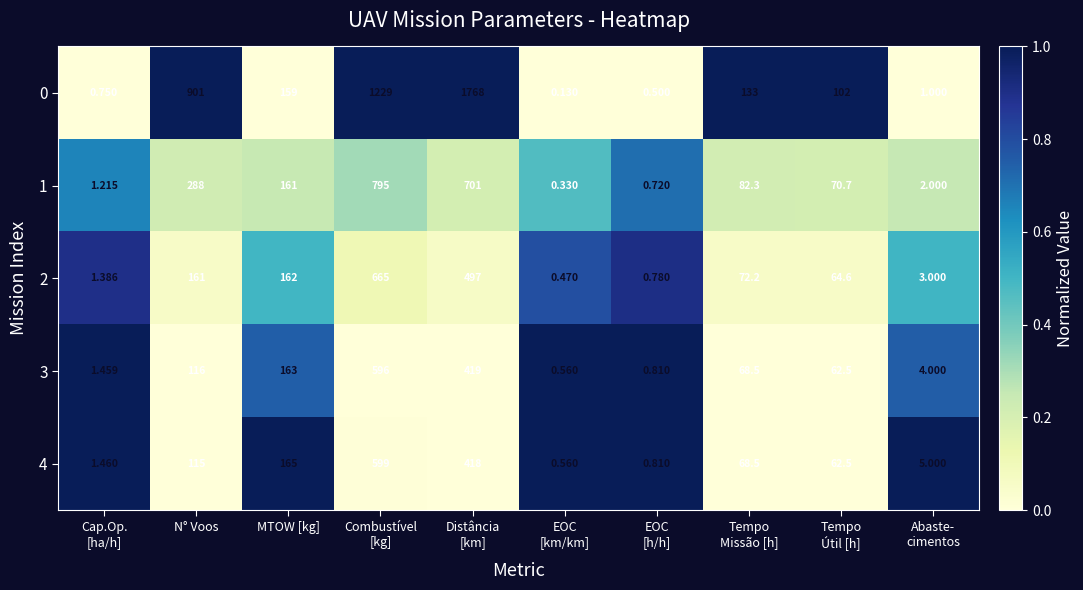

At which category does the chart reach its peak across all series?

Distância
[km]